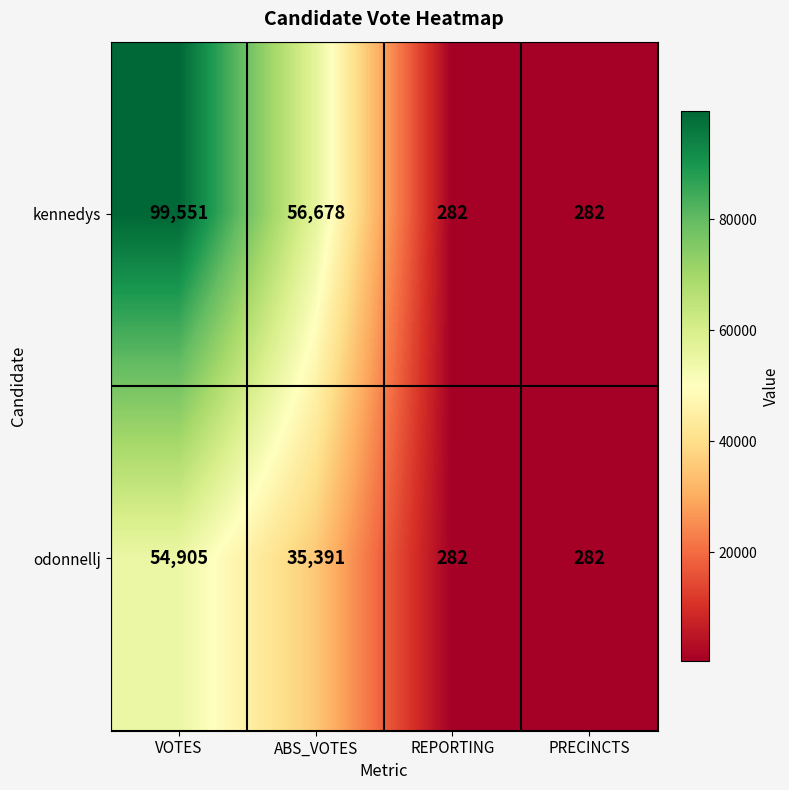

Is it true that kennedys equals 56678 at ABS_VOTES?

True